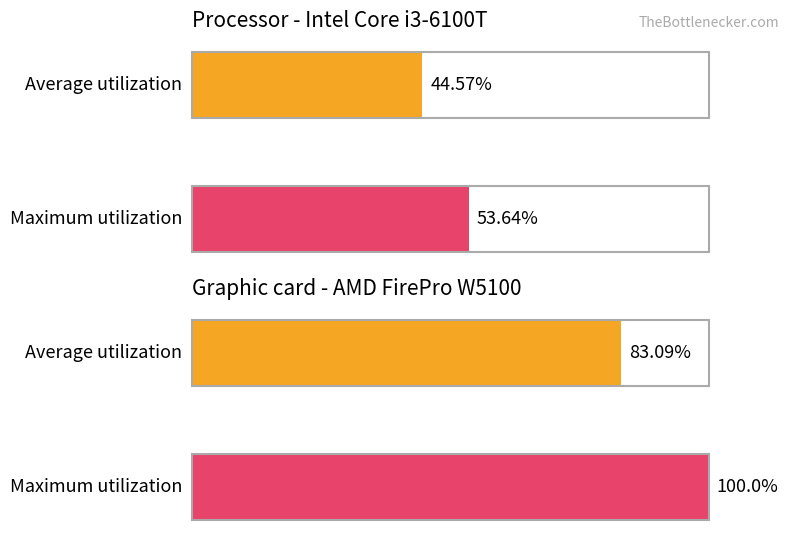

What are all the series names shown in the legend?

Average utilization, Maximum utilization